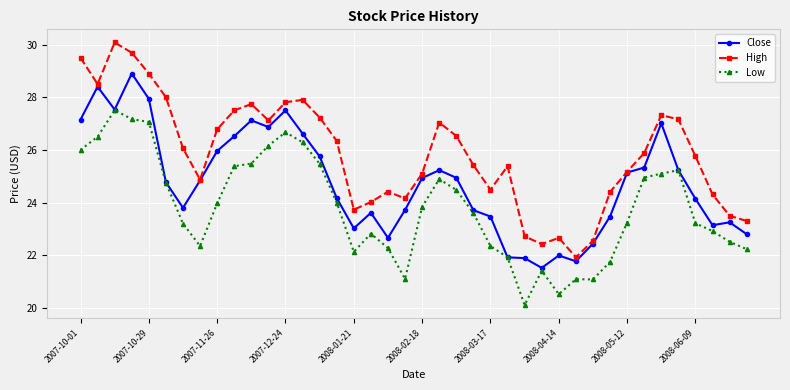

Which series has the largest total across all categories?

High